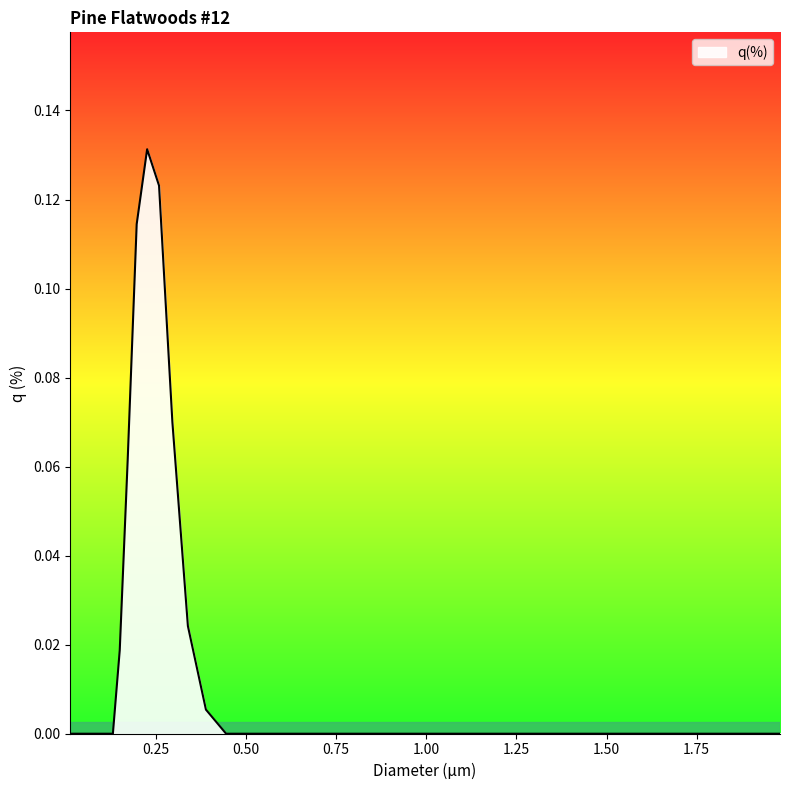

How many lines are shown in the chart?

1